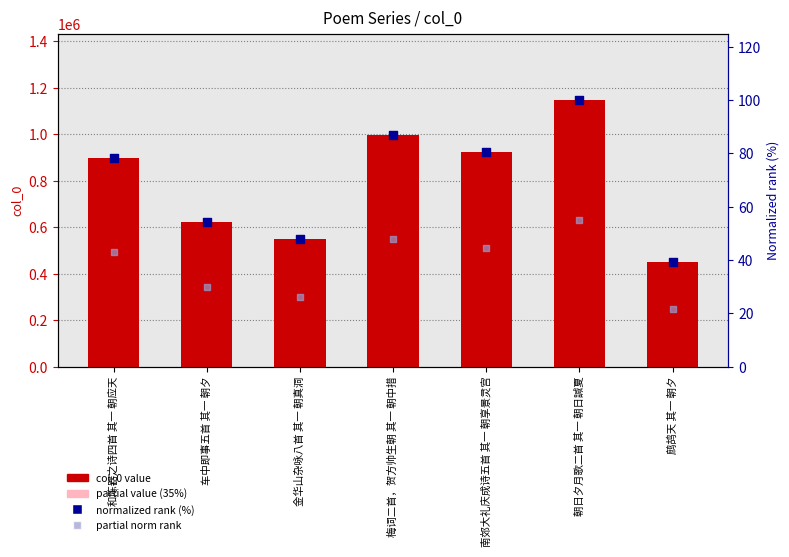

Which series has the widest spread of Y values?

col_0 value